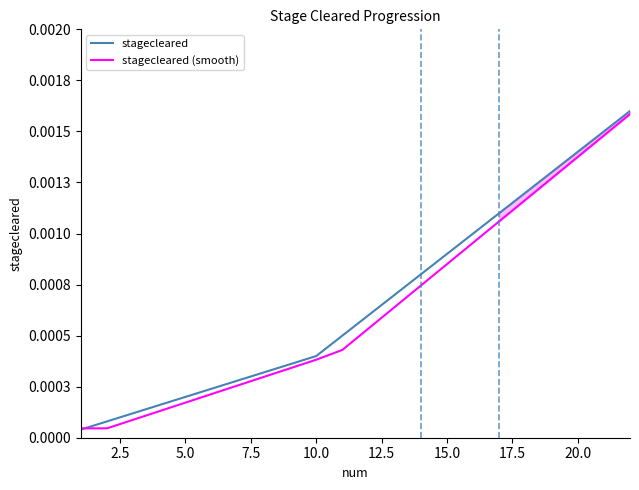

What is the label of the 15th point from the left?

15.0